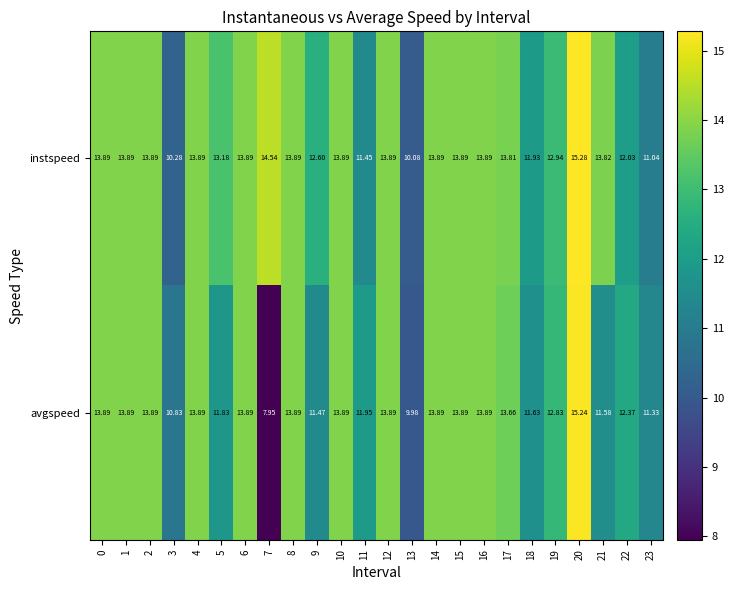

Which series has the widest spread of values?

avgspeed